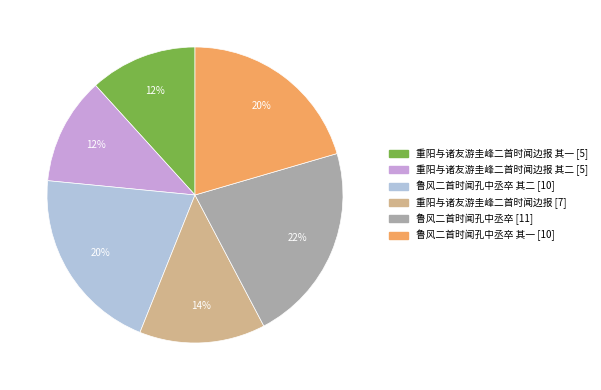

Is there any slice that represents more than half of the pie?

No